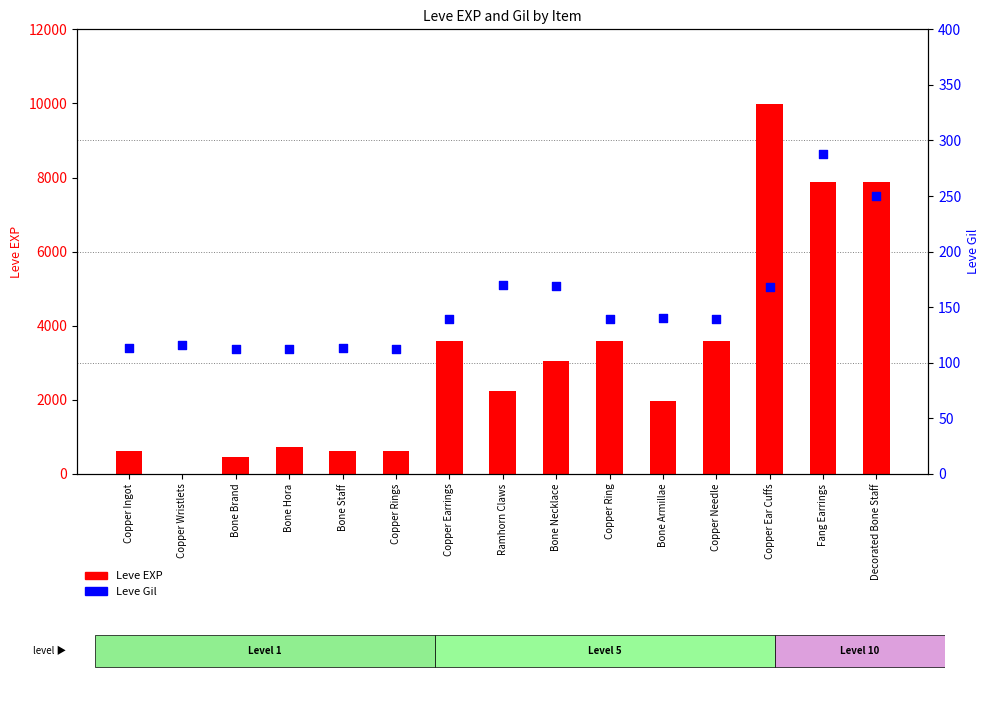

Which series contains the highest Y value?

Leve EXP